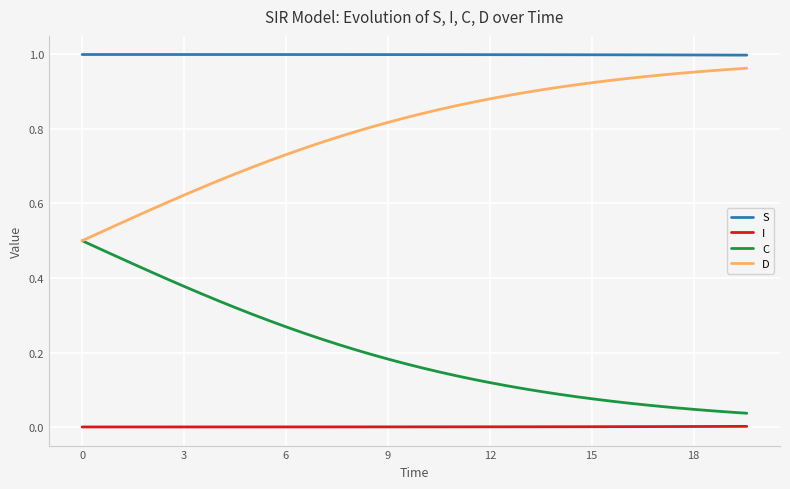

Rank the series by their average value, from highest to lowest.

S, D, C, I